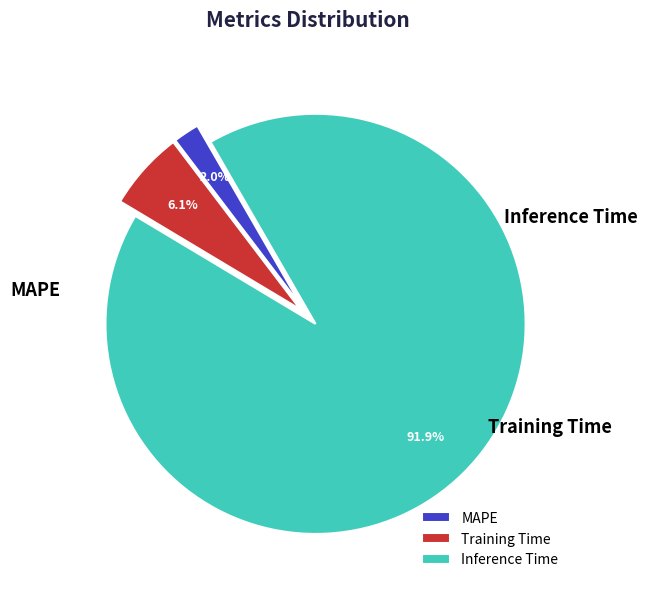

What portion of the pie excludes Inference Time?

8.1%